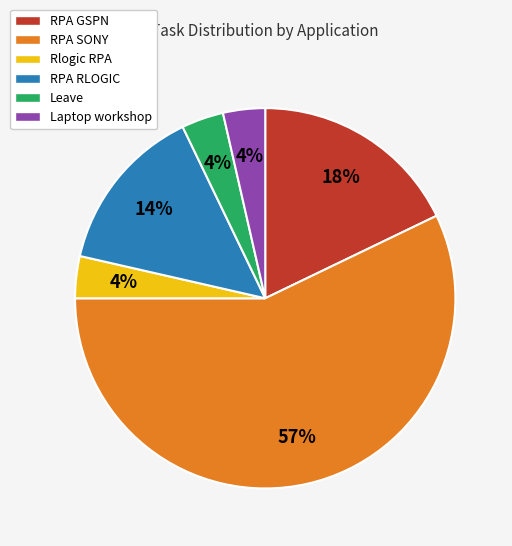

To the nearest percent, what percentage of the pie is Leave?

4%